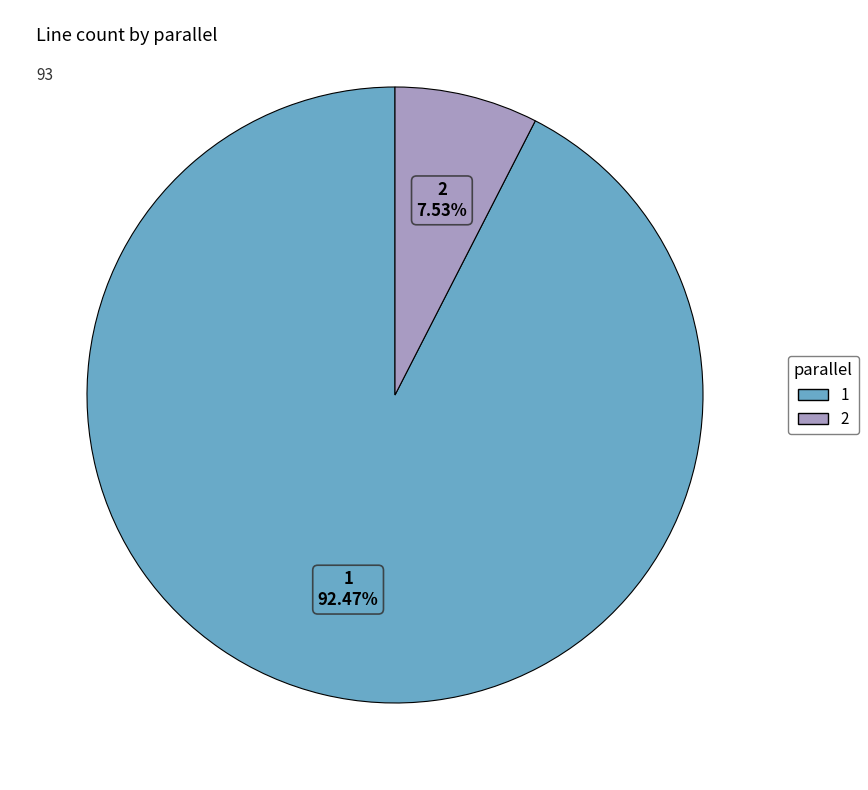

How many segments does this pie chart have?

2